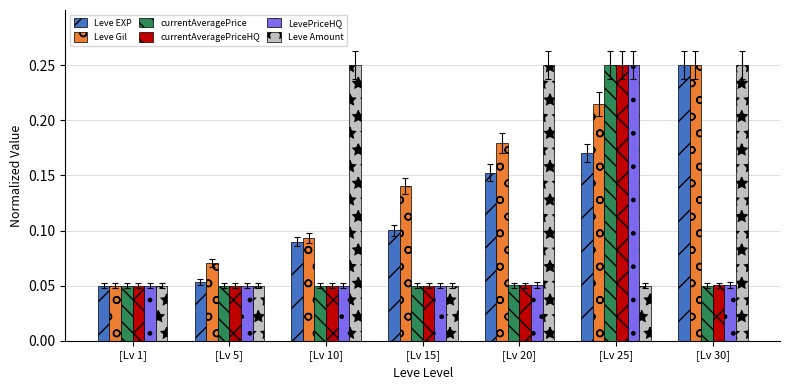

Count the LevePriceHQ values in the range 0 to 1.

7